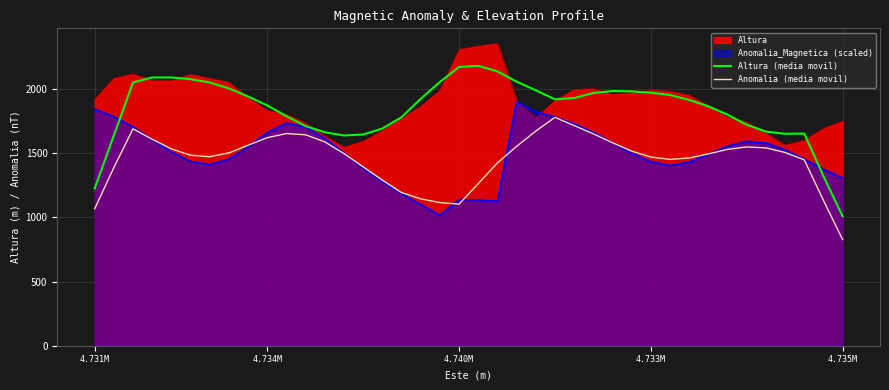

The value of Anomalia (media movil) at 4.735M is 424.5. True or false?

False